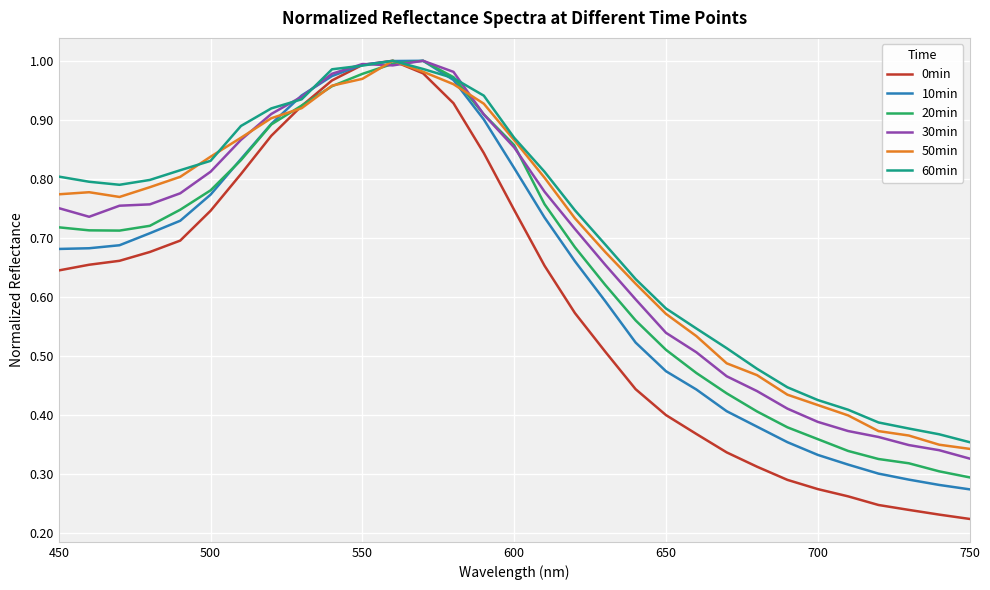

Which series has the widest spread of values?

0min